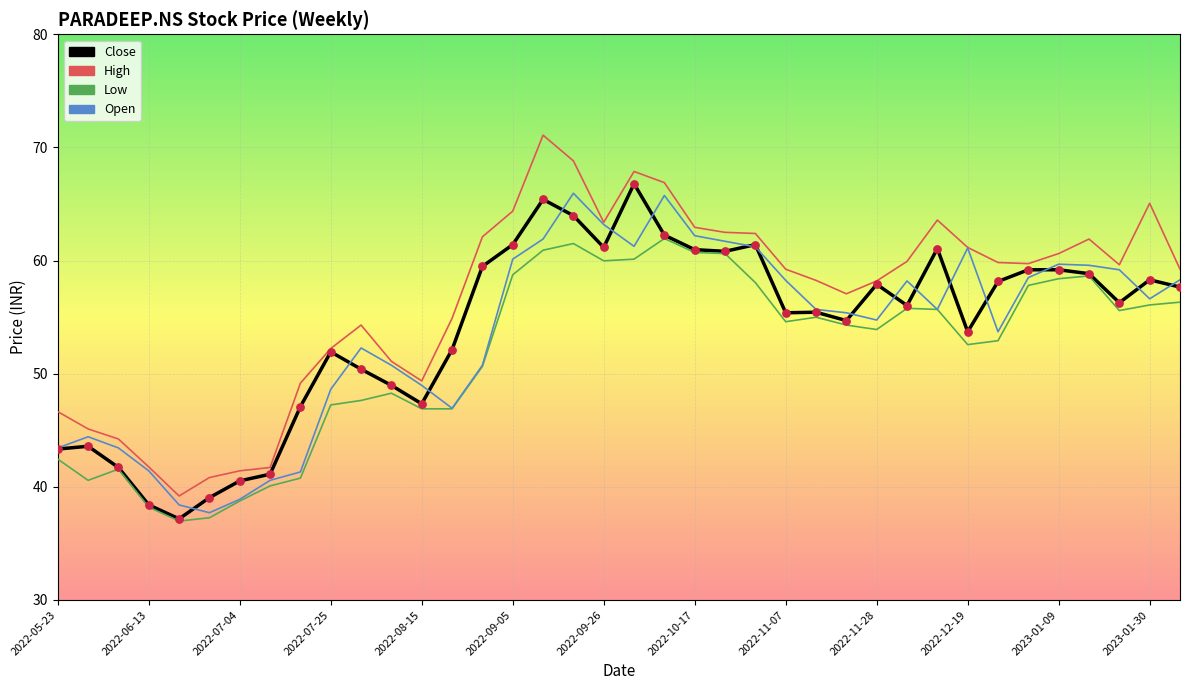

Which series has the largest range (max minus min)?

High